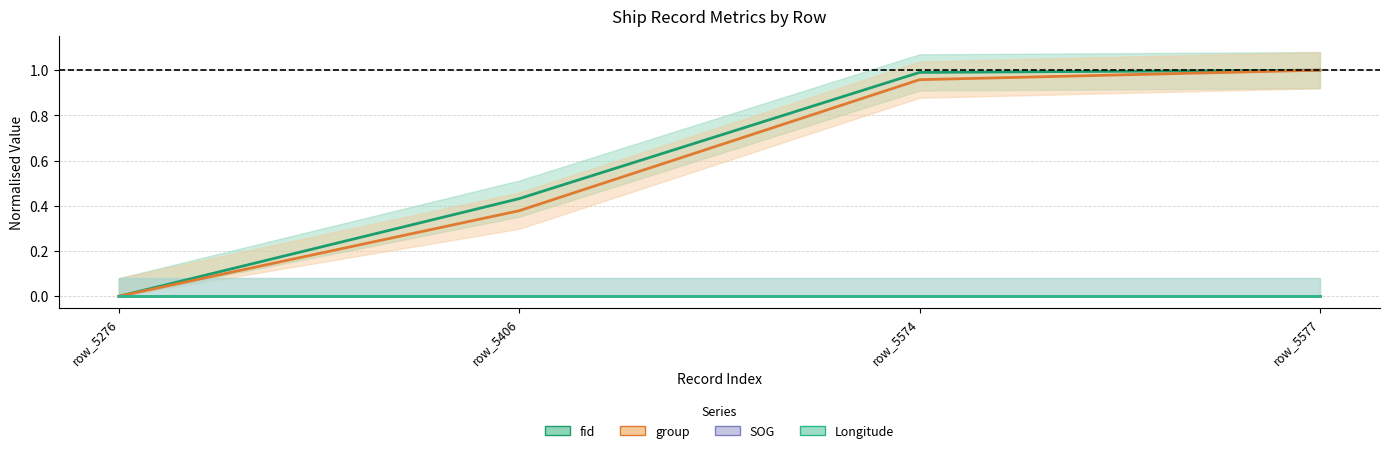

Reading right to left, transcribe all the data shown in this chart.

fid: 1.0	1.0	0.4	0.0
group: 1.0	1.0	0.4	0.0
SOG: 0.0	0.0	0.0	0.0
Longitude: 0.0	0.0	0.0	0.0